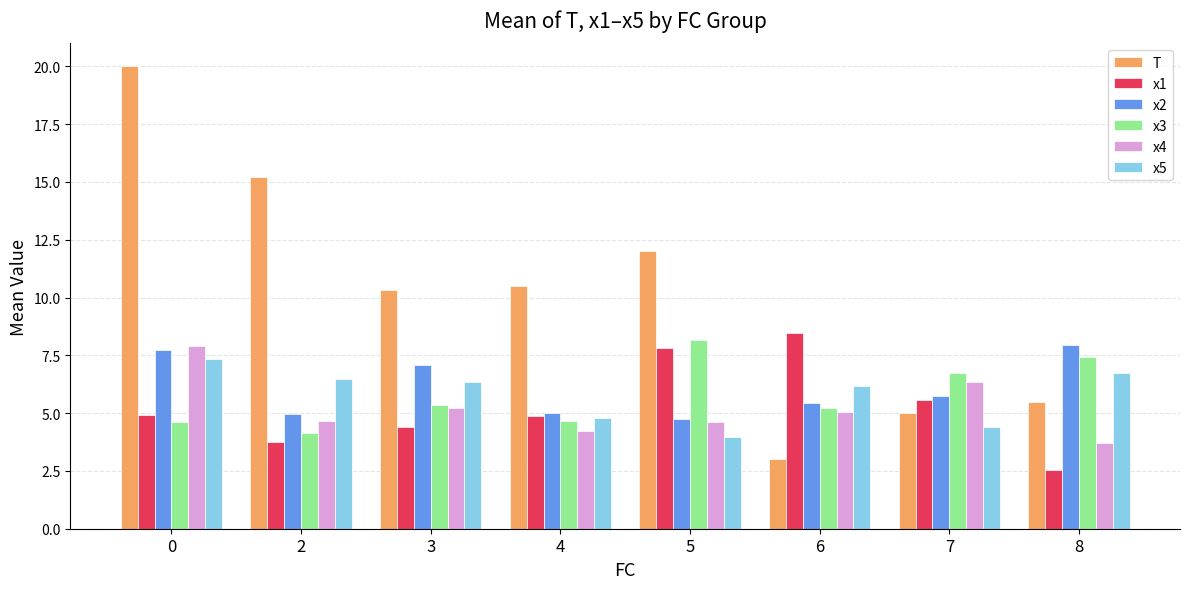

Is it true that x2 equals 7.7 at 0?

True